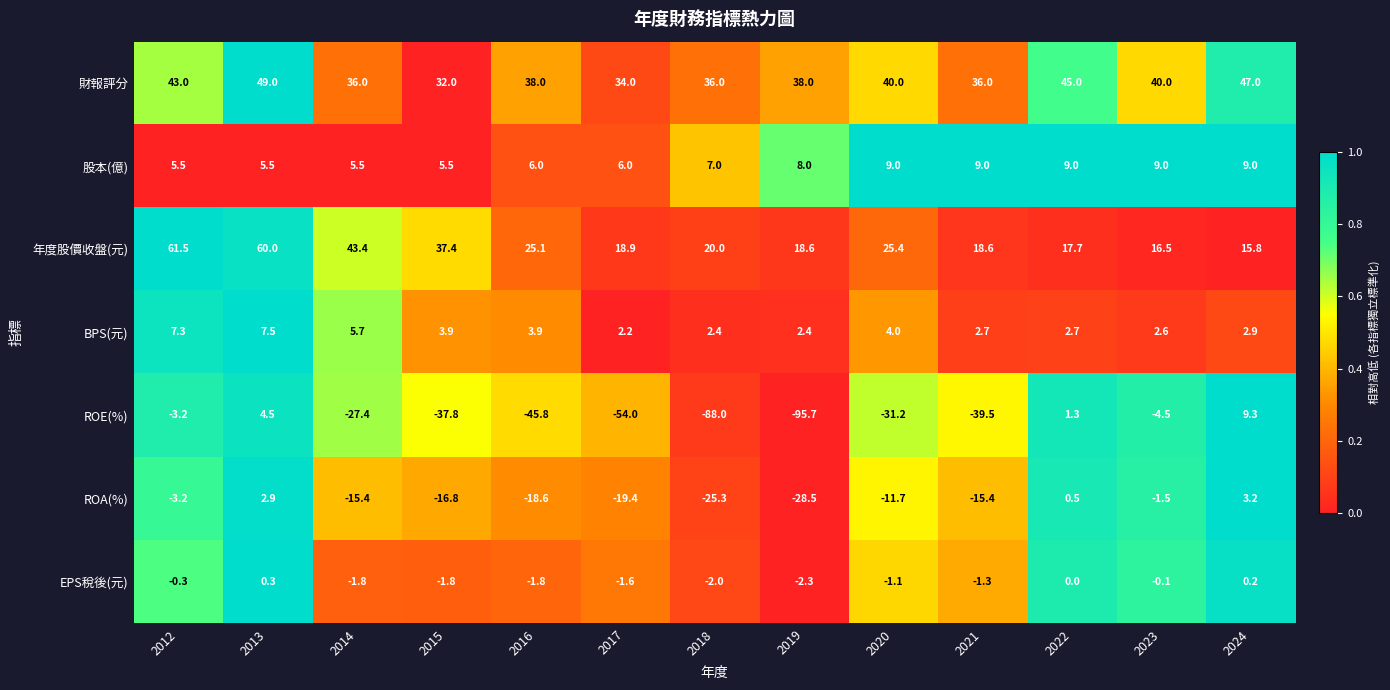

Which series has the largest total across all categories?

財報評分